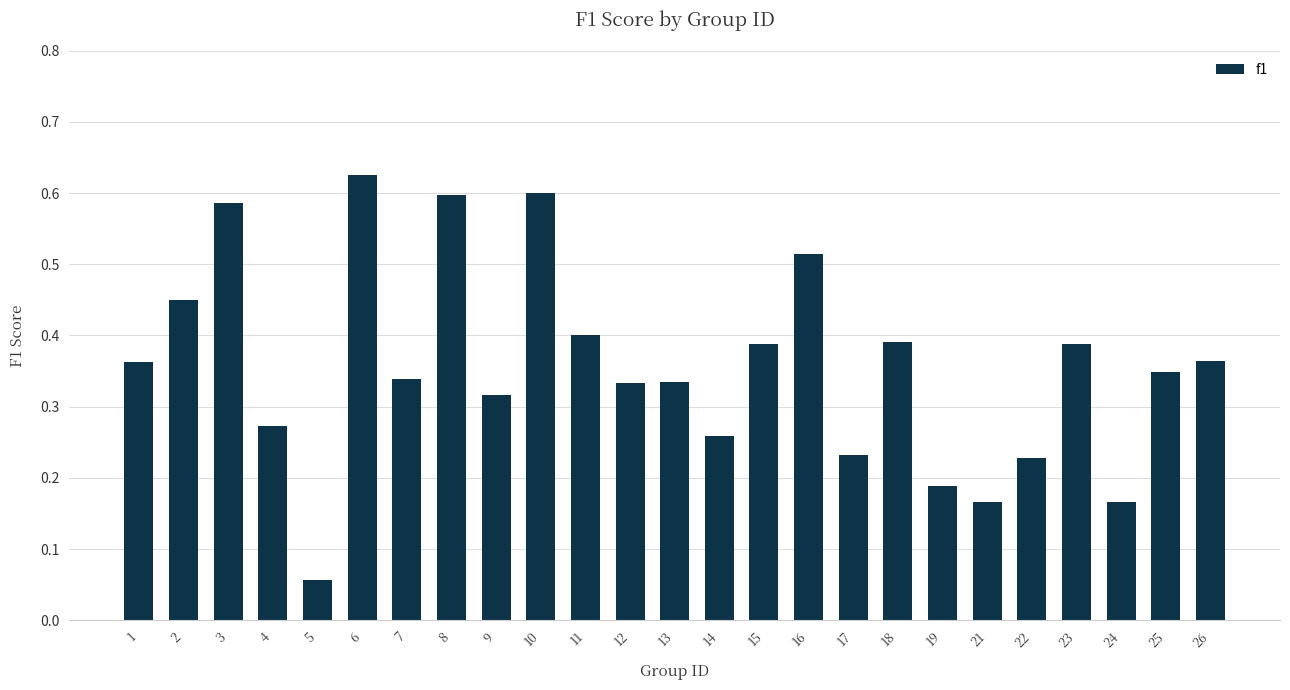

What is the sum of all values?

8.9